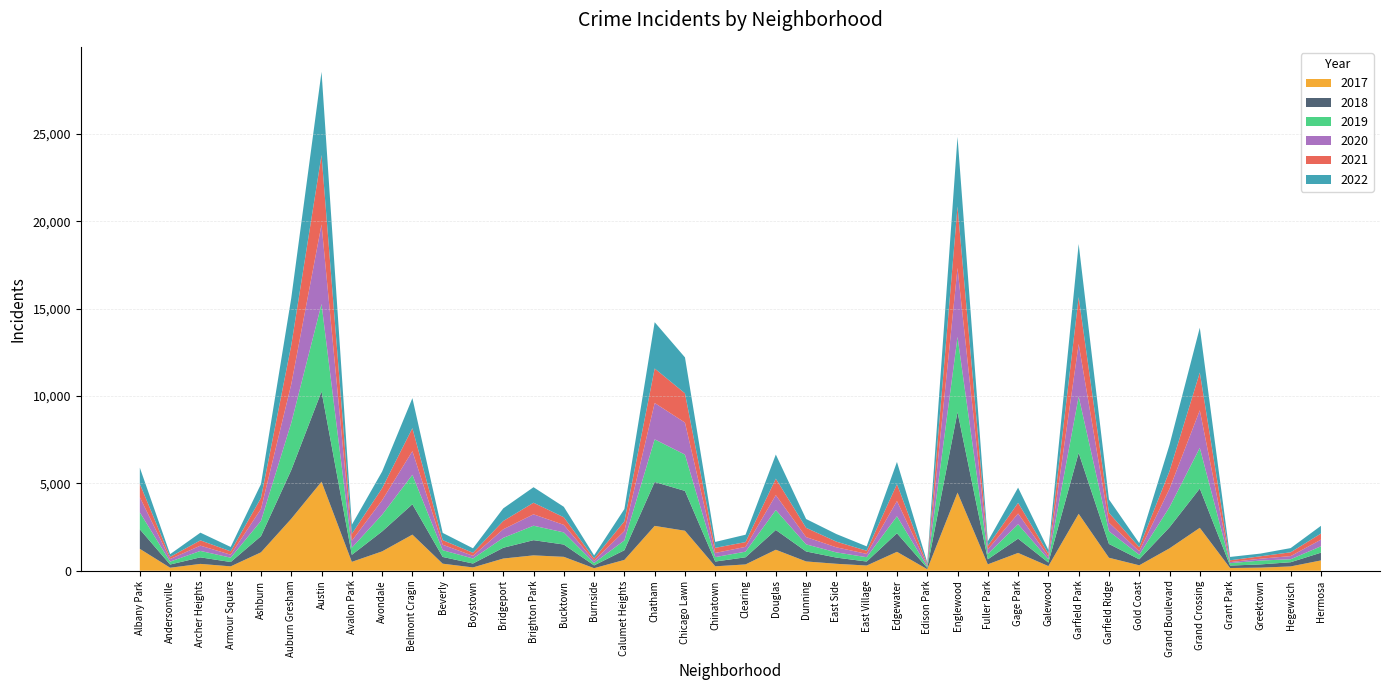

Reading left to right, what are all the values shown in this chart?

2019: 968	166	368	249	872	2700	5008	405	957	1687	385	287	568	828	694	142	561	2441	2079	253	322	1140	406	298	248	972	77	4310	308	825	189	3227	728	261	1153	2328	138	220	171	365
2020: 868	147	302	169	684	2211	4556	399	824	1355	314	153	491	652	431	126	538	2081	1833	238	274	856	418	290	190	872	75	3945	259	612	154	3010	491	197	1049	2149	60	105	181	380
2021: 767	123	303	193	630	2237	3971	395	692	1313	264	173	474	663	435	130	559	1974	1675	293	274	943	530	326	180	969	62	3518	200	613	170	2685	565	233	1015	2161	104	140	217	350
2022: 926	157	440	251	797	2698	4763	522	953	1719	414	258	722	888	599	175	698	2650	2056	338	422	1379	504	434	250	1269	99	3980	263	870	210	3035	766	236	1504	2566	192	154	240	442
2017: 1252	171	391	250	1053	2973	5096	508	1107	2066	403	188	697	879	795	145	620	2566	2288	253	360	1201	531	397	296	1082	87	4471	365	1019	265	3257	743	311	1281	2456	154	176	246	589
2018: 1117	184	374	248	924	2787	5163	401	1142	1738	386	224	616	870	704	160	554	2513	2280	273	409	1131	571	354	230	1063	75	4608	289	817	202	3486	789	342	1205	2249	141	185	240	444